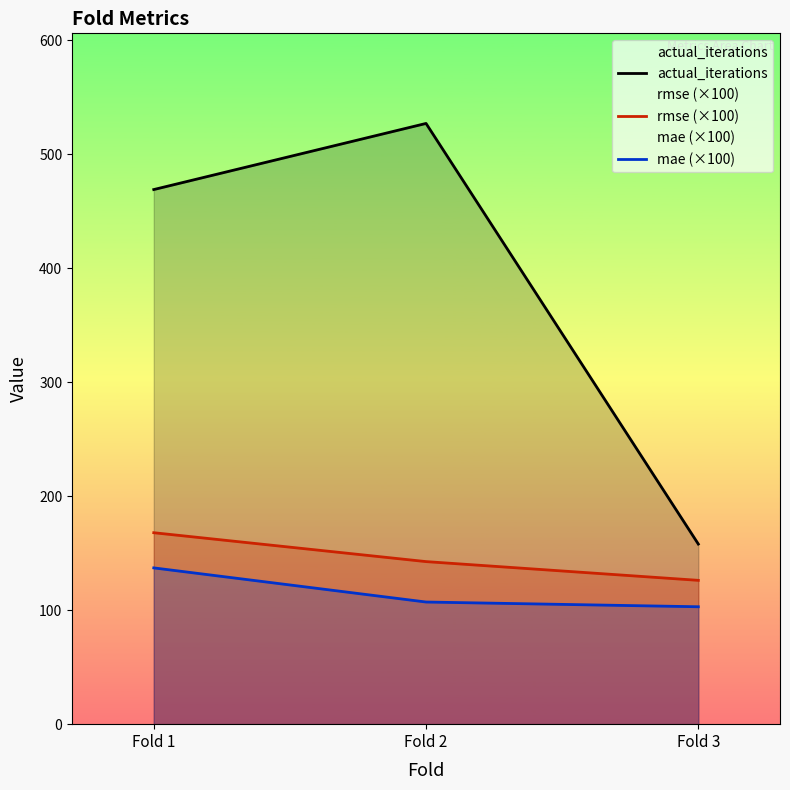

Which series has the widest spread of values?

actual_iterations